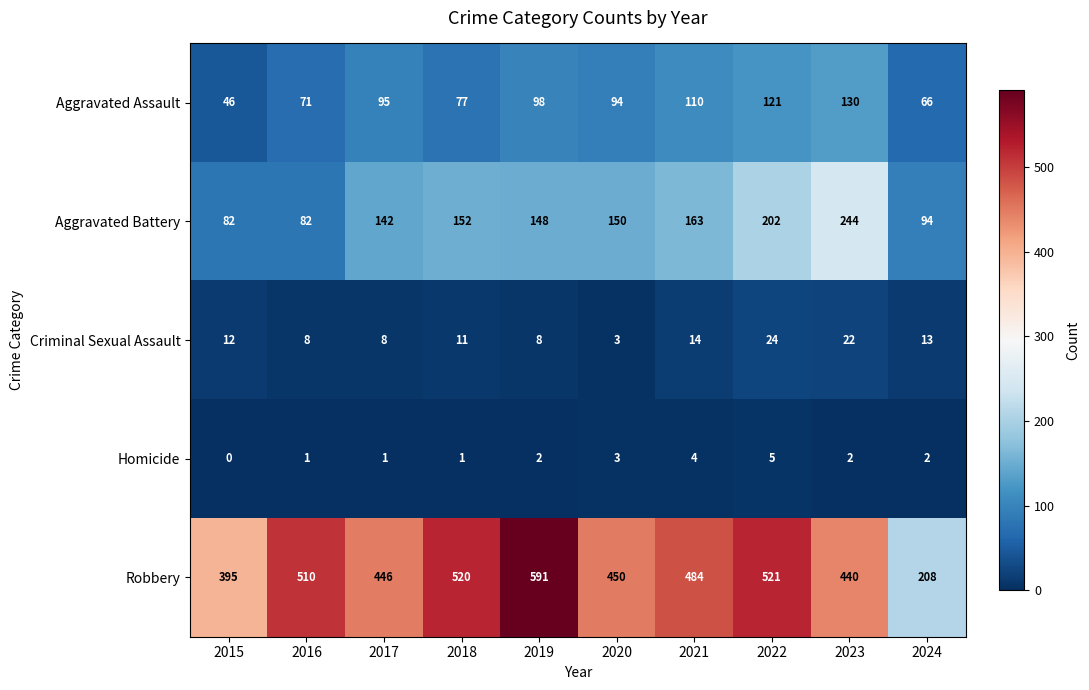

What is the approximate value of Aggravated Battery at 2019?

148